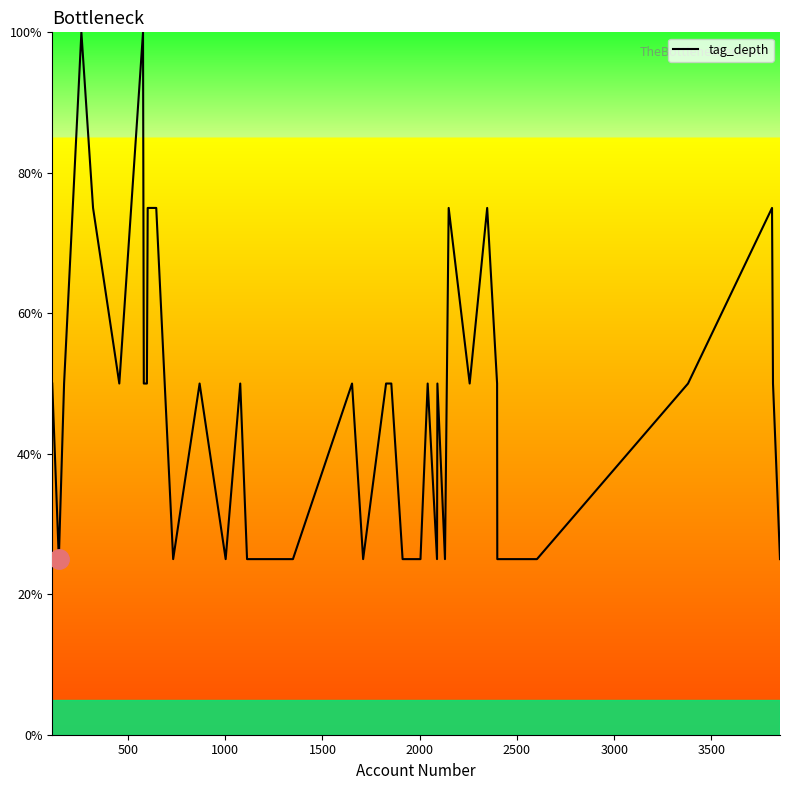

What is the minimum value shown in the chart?

25